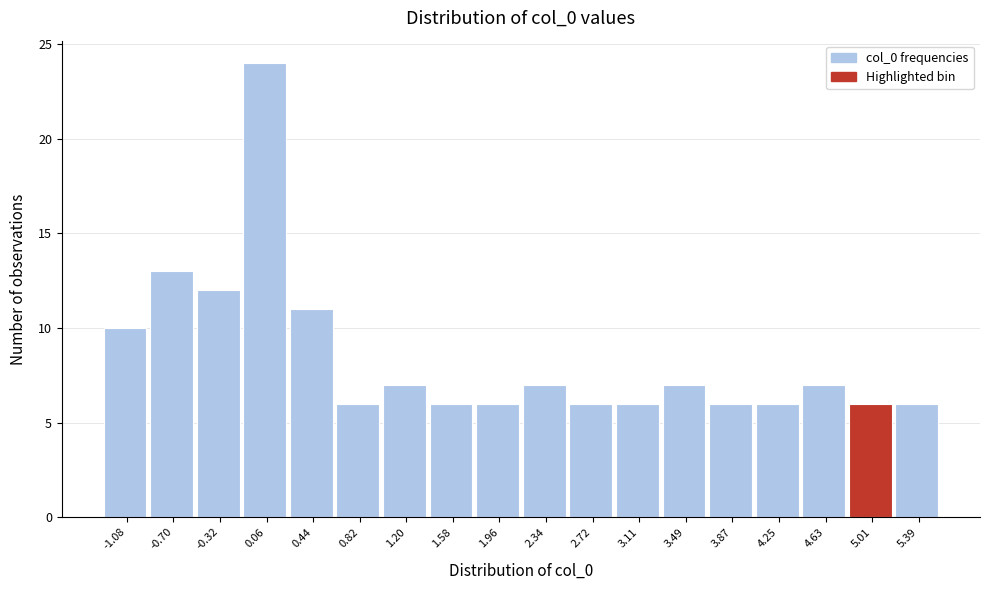

Reading left to right, list all the values displayed in this chart.

-1.08=10	-0.70=13	-0.32=12	0.06=24	0.44=11	0.82=6	1.20=7	1.58=6	1.96=6	2.34=7	2.72=6	3.11=6	3.49=7	3.87=6	4.25=6	4.63=7	5.01=6	5.39=6